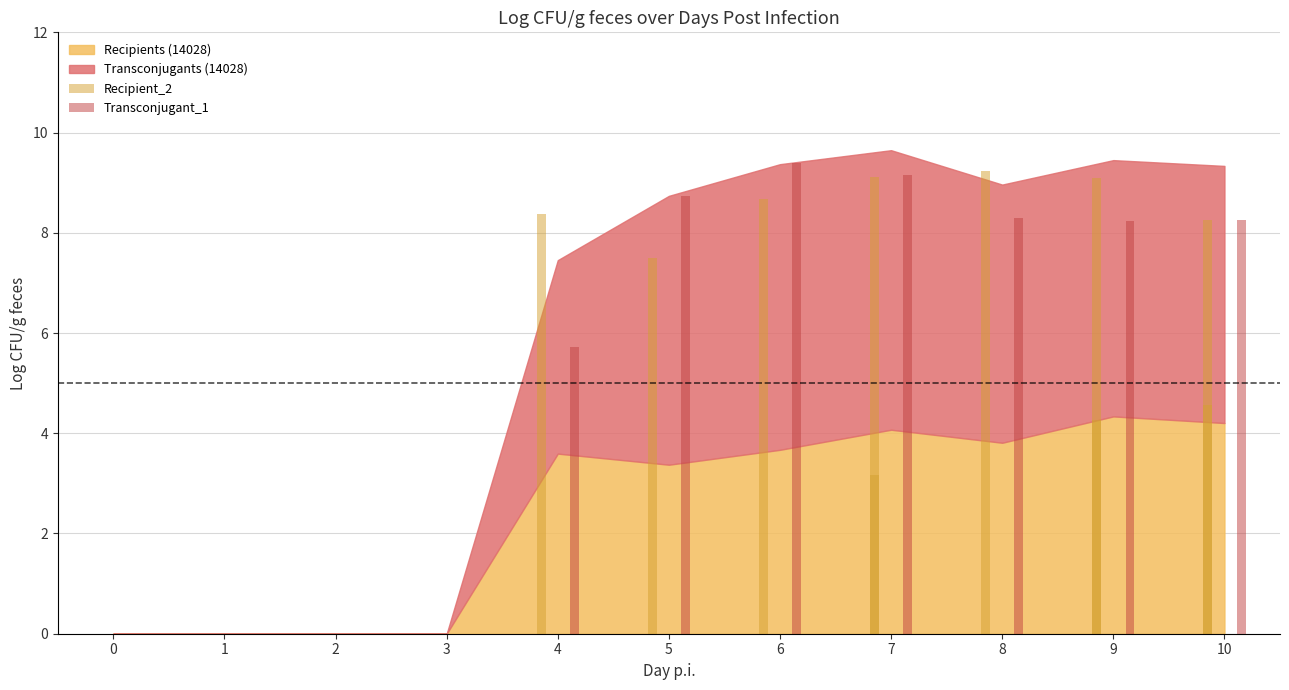

At which label does Transconjugant_6 first exceed 8?

5